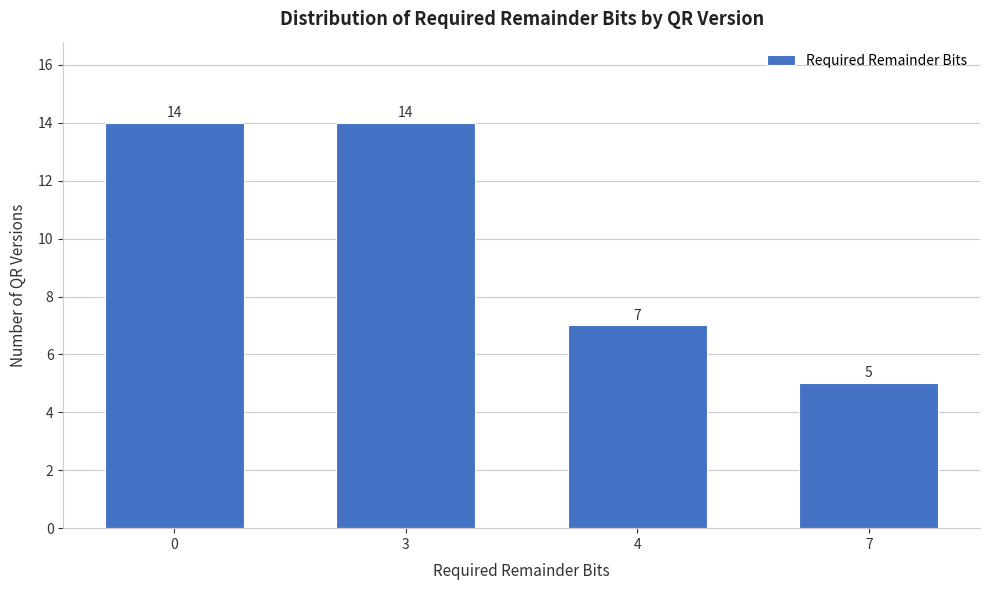

Reading left to right, what are all the values shown in this chart?

14	14	7	5